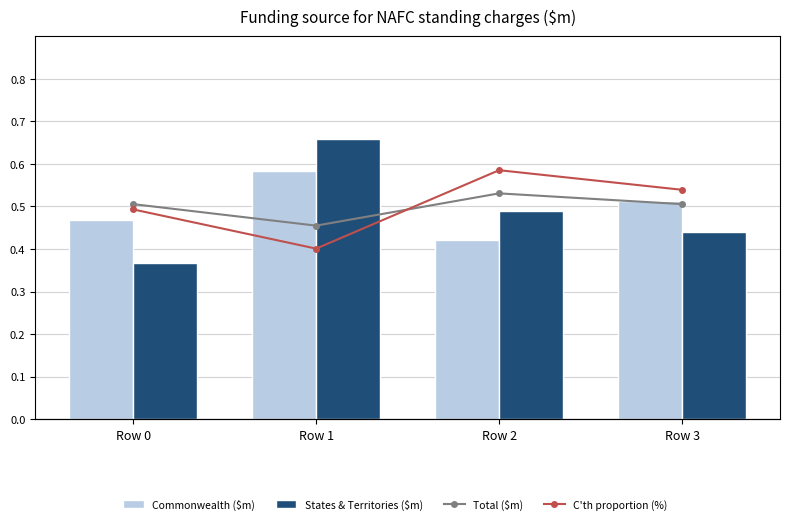

At which category does the chart reach its peak across all series?

Row 1